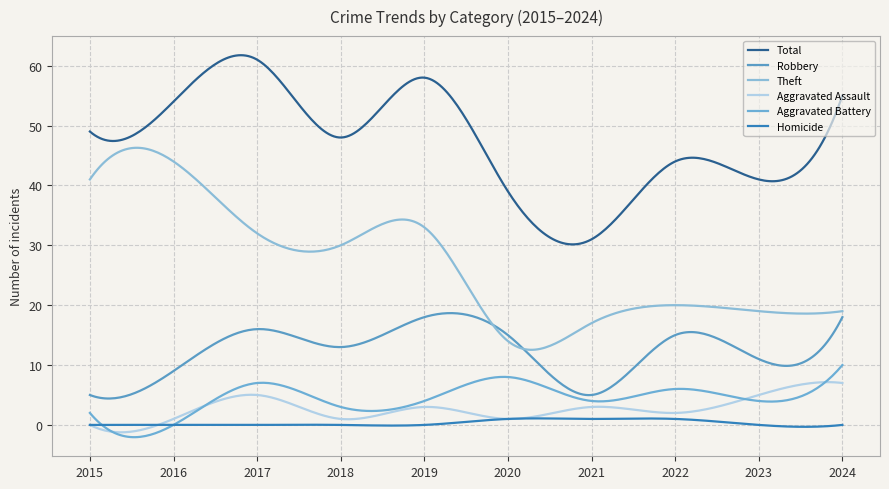

Which series ends up on top after the final intersection of Aggravated Battery and Aggravated Assault?

Aggravated Battery